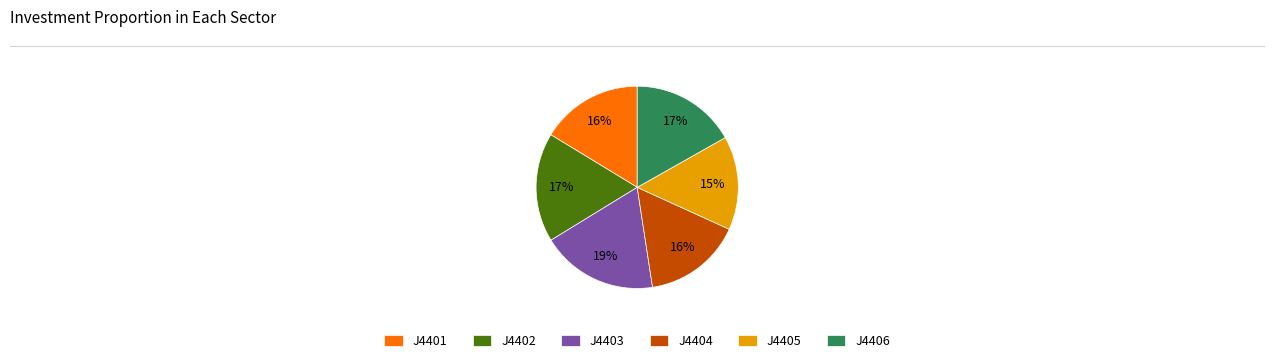

To the nearest percent, what percentage of the pie is J4402?

17%